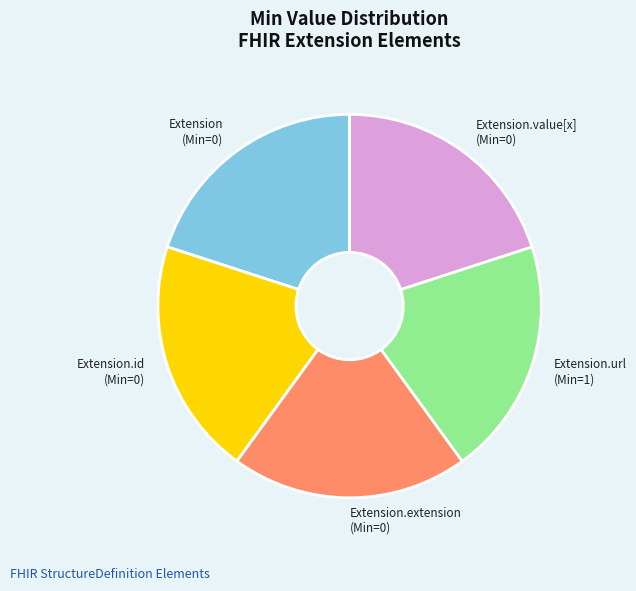

Count the number of slices in the pie.

5